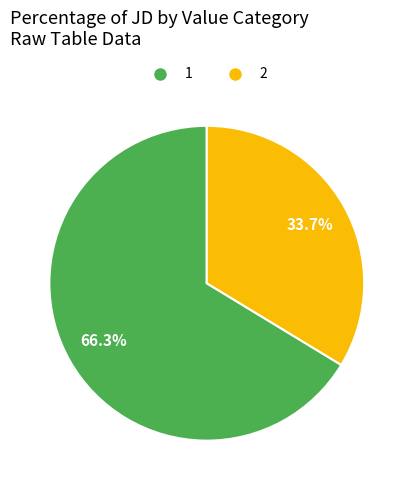

Is there any slice that represents more than half of the pie?

Yes